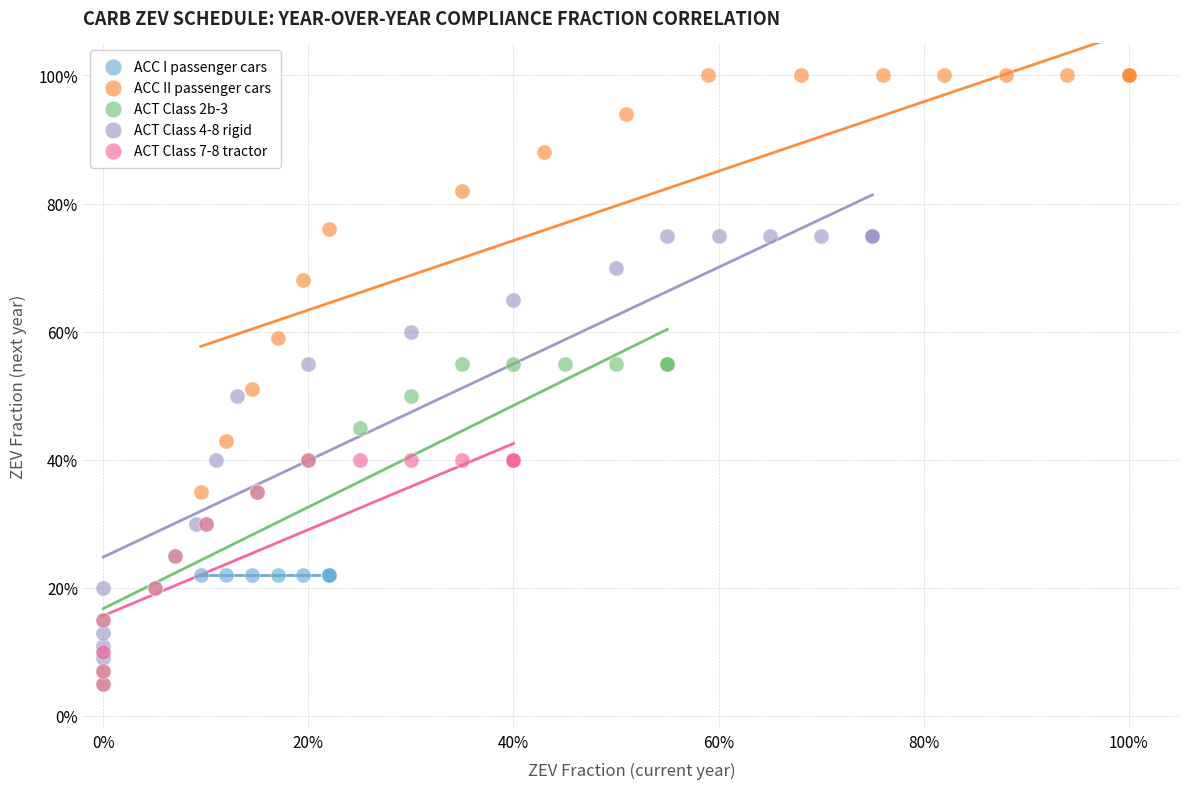

What are all the series names shown in the legend?

ACC I passenger cars, ACC II passenger cars, ACT Class 2b-3, ACT Class 4-8 rigid, ACT Class 7-8 tractor